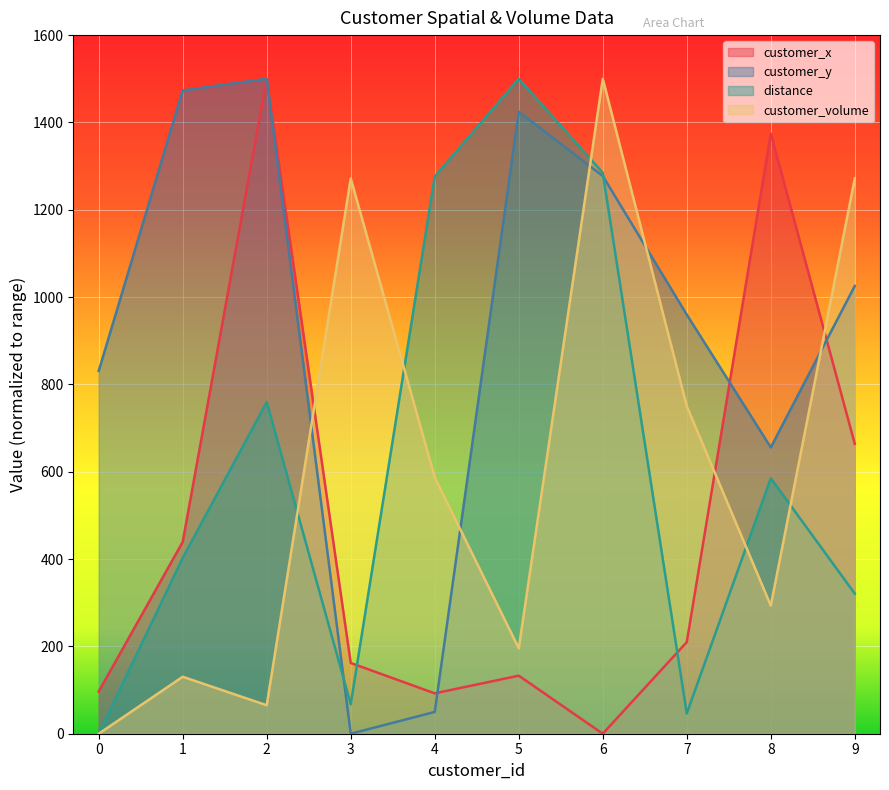

Reading left to right, transcribe all the data shown in this chart.

customer_x: 96.6	439.4	1500.0	162.0	92.5	133.0	0.0	209.8	1374.3	663.8
customer_y: 830.9	1473.2	1500.0	0.0	49.9	1424.6	1277.4	959.9	655.7	1025.5
distance: 0.0	402.7	759.7	67.6	1276.2	1500.0	1284.6	46.4	585.2	320.8
customer_volume: 0.0	130.4	65.2	1271.7	587.0	195.7	1500.0	750.0	293.5	1271.7